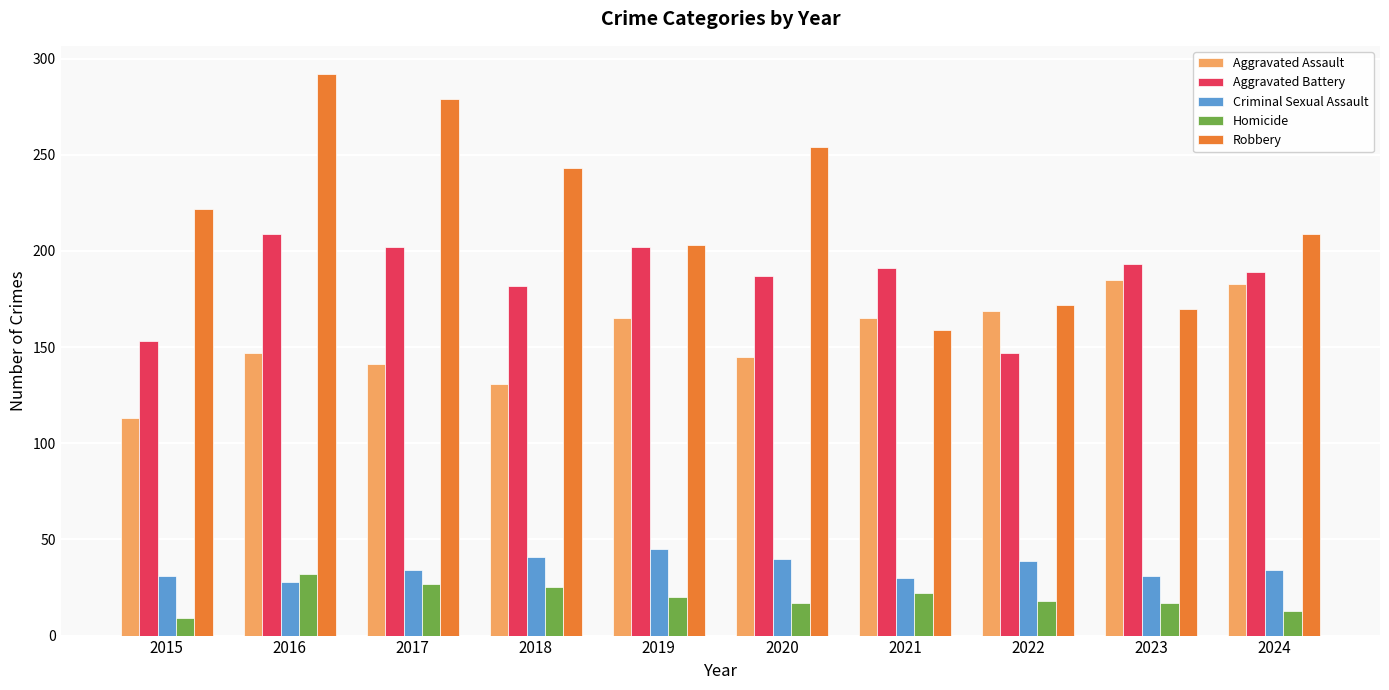

Does the chart contain any negative values?

No